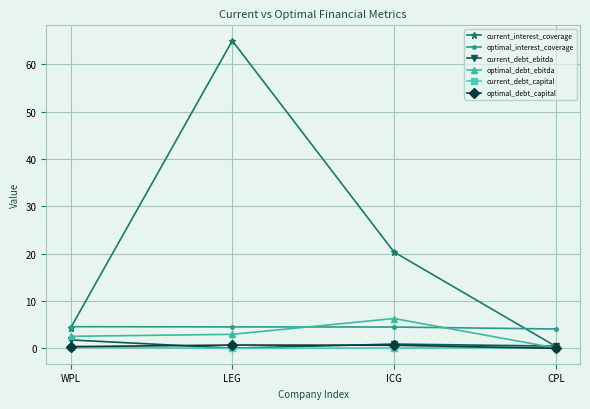

At which label does optimal_debt_ebitda reach its minimum?

CPL